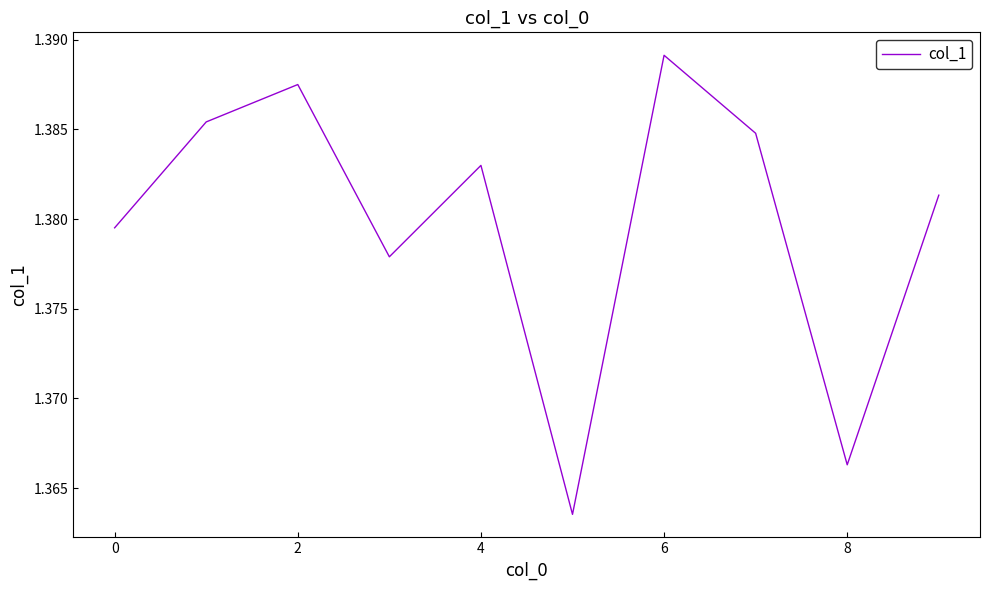

What is the greatest value displayed?

1.4